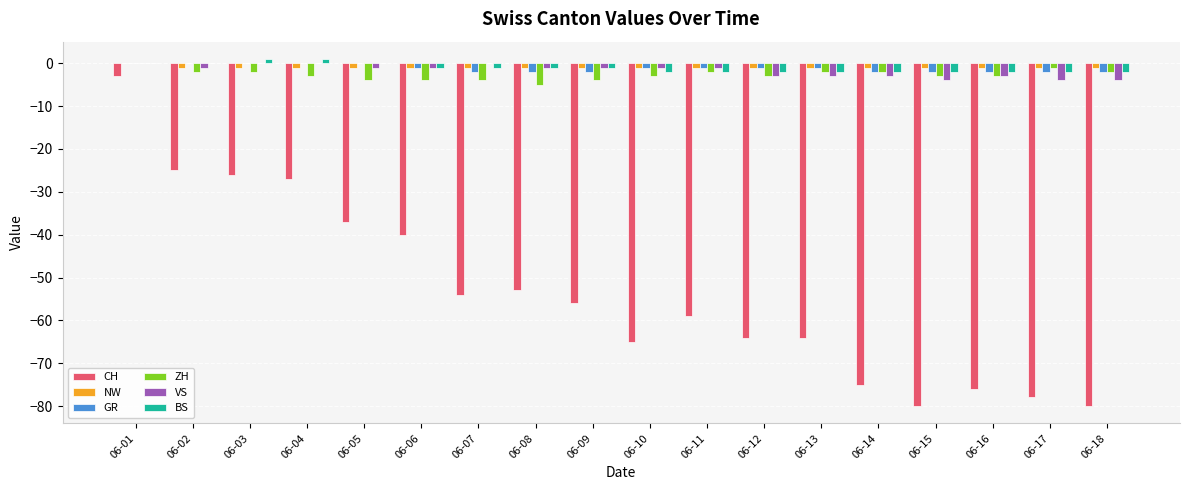

At which label does CH reach its peak?

06-01